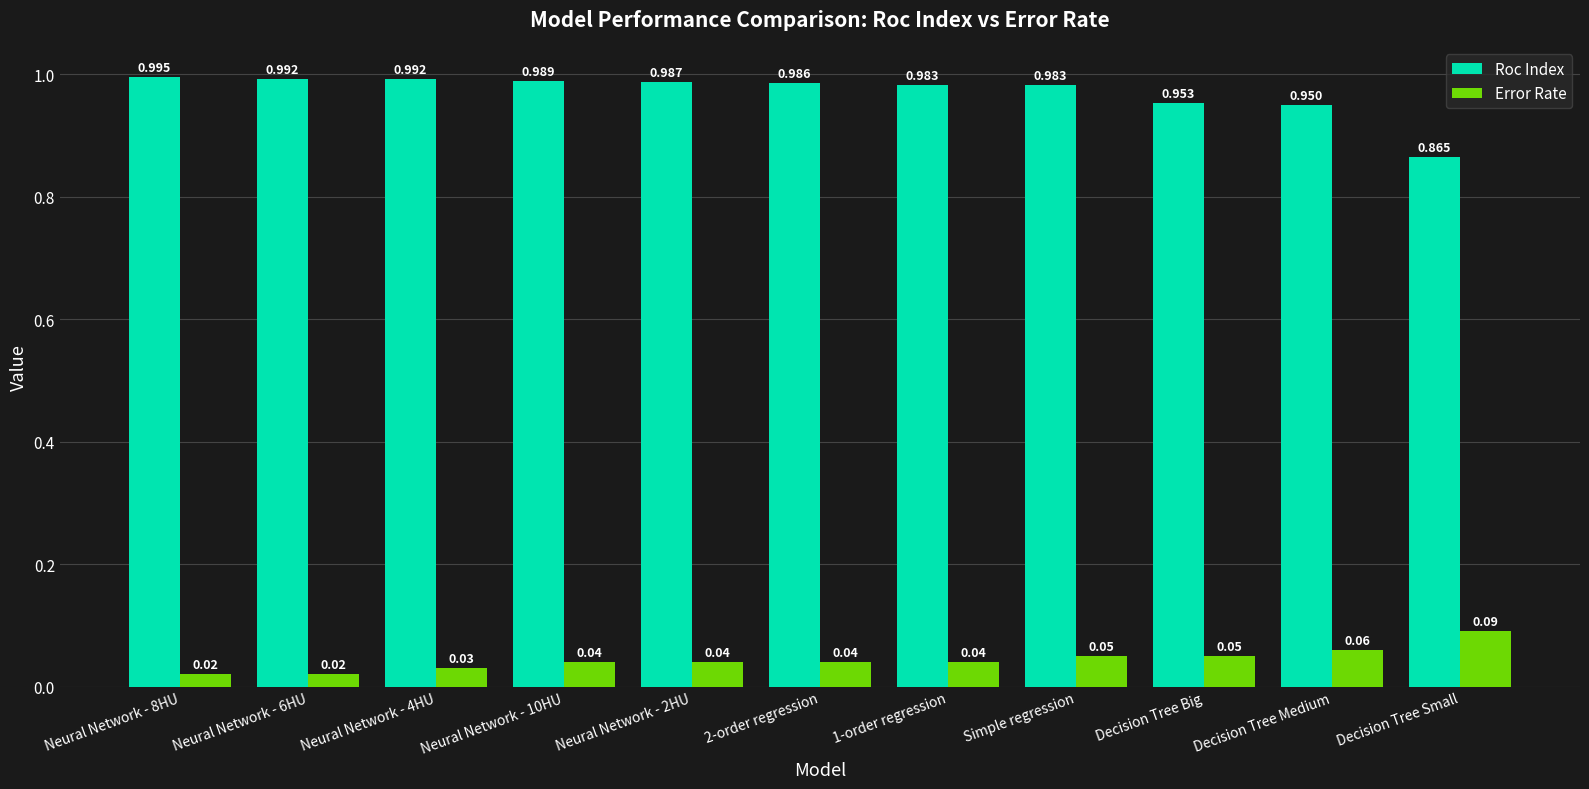

At which category is the sum across all series the highest?

Simple regression